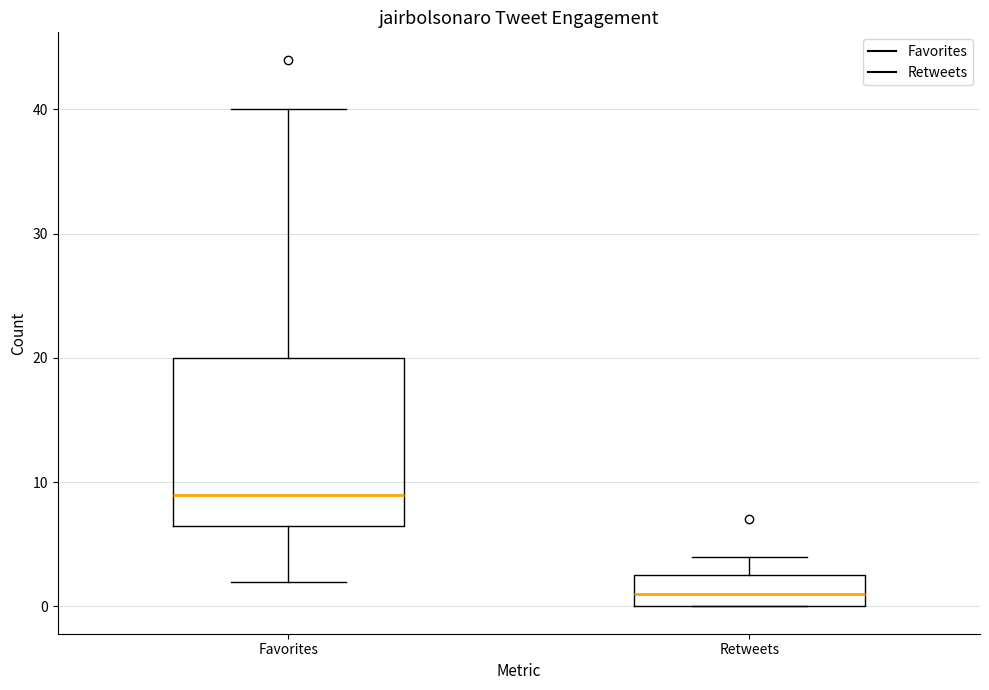

Comparing the boxes themselves (not the whiskers), which one is the tallest?

Favorites